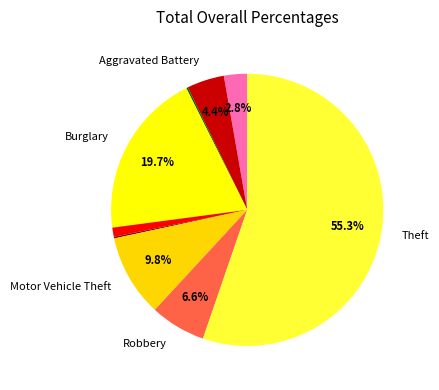

Rank the categories by value from highest to lowest.

Theft, Burglary, Motor Vehicle Theft, Robbery, Aggravated Battery, Aggravated Assault, Criminal Sexual Assault, Arson, Homicide